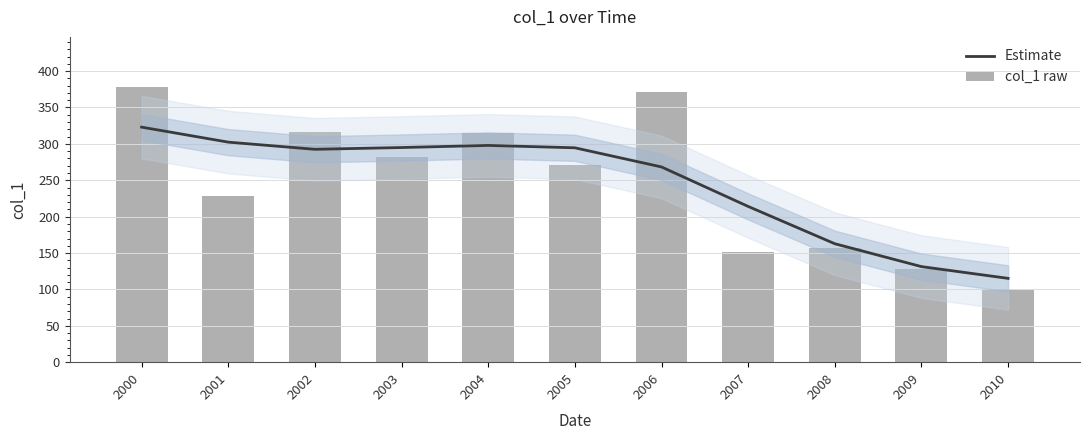

What is the average value of the col_1 raw series?

245.2